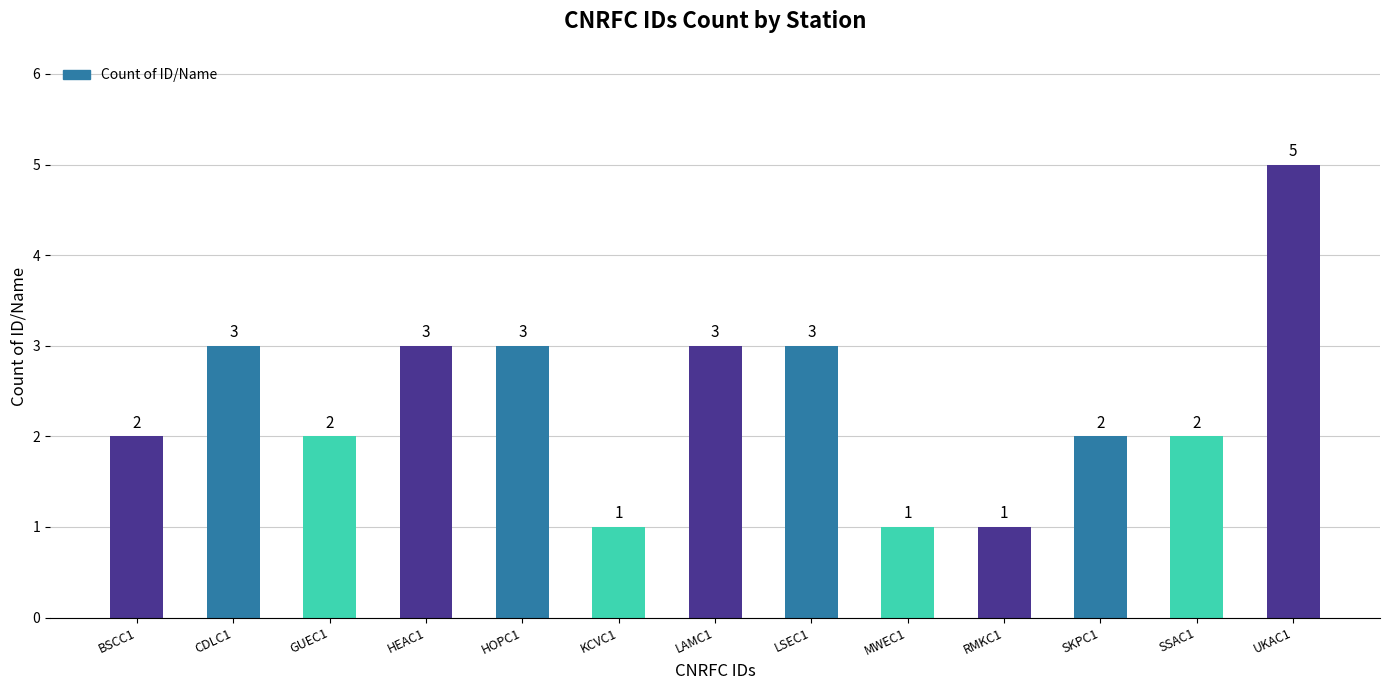

True or false: the data shows 2 at UKAC1.

False